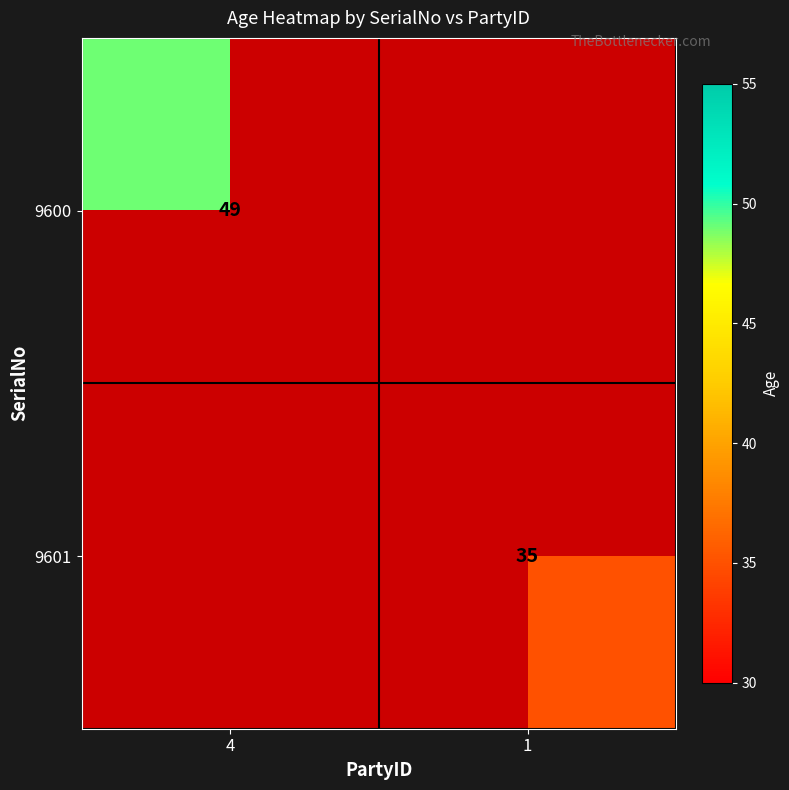

Is it true that 9601 equals 14 at 1?

False